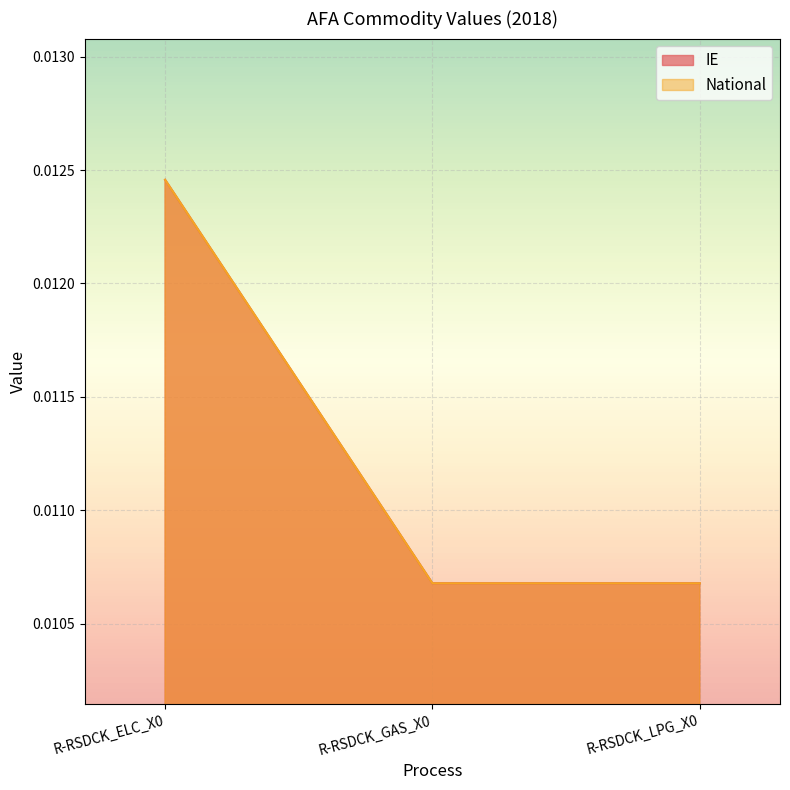

The IE series shows 0.0 at R-RSDCK_ELC_X0. True or false?

True